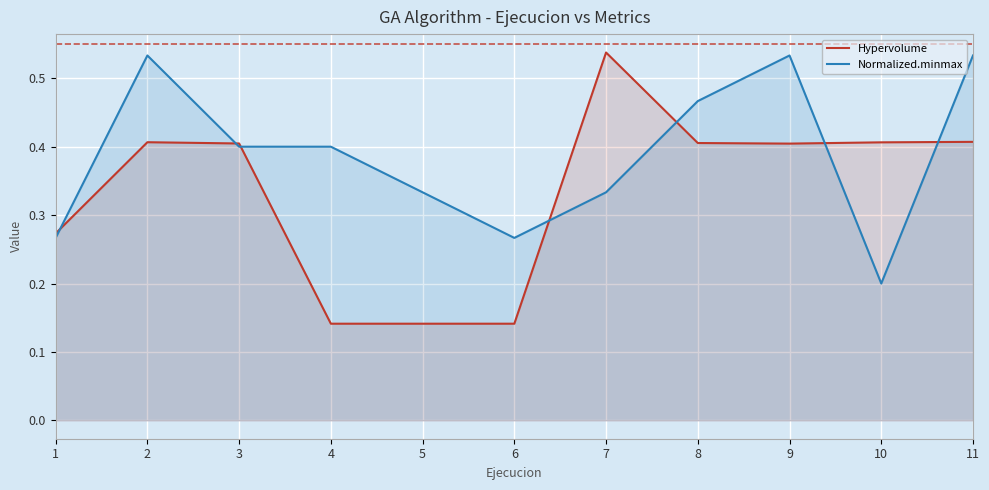

Count the number of data series in this chart.

2